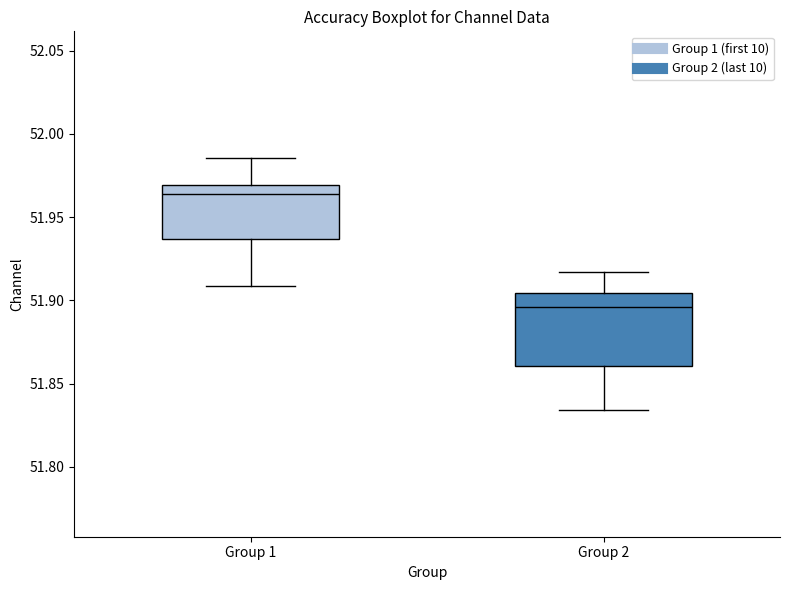

Reading left to right, transcribe this box plot: for each box, give where its median line is, the range the box spans, and where its two whiskers end, as read against the y-axis. The values are not printed on the chart, so give them approximately, as read against the axis.

Group 1: median 51.965, box 51.935 to 51.970, whiskers 51.910 to 51.985
Group 2: median 51.895, box 51.860 to 51.905, whiskers 51.835 to 51.915